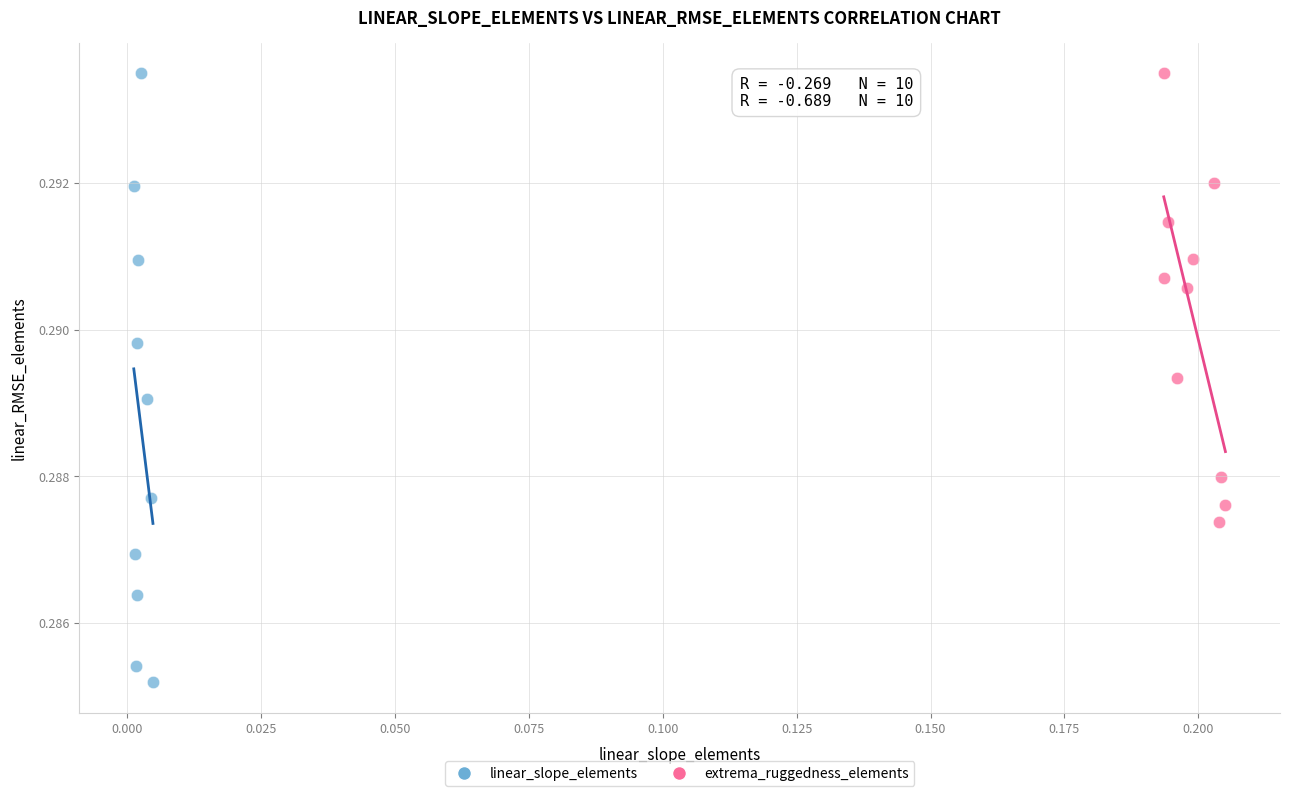

Which series has the largest Y range (max minus min)?

linear_slope_elements